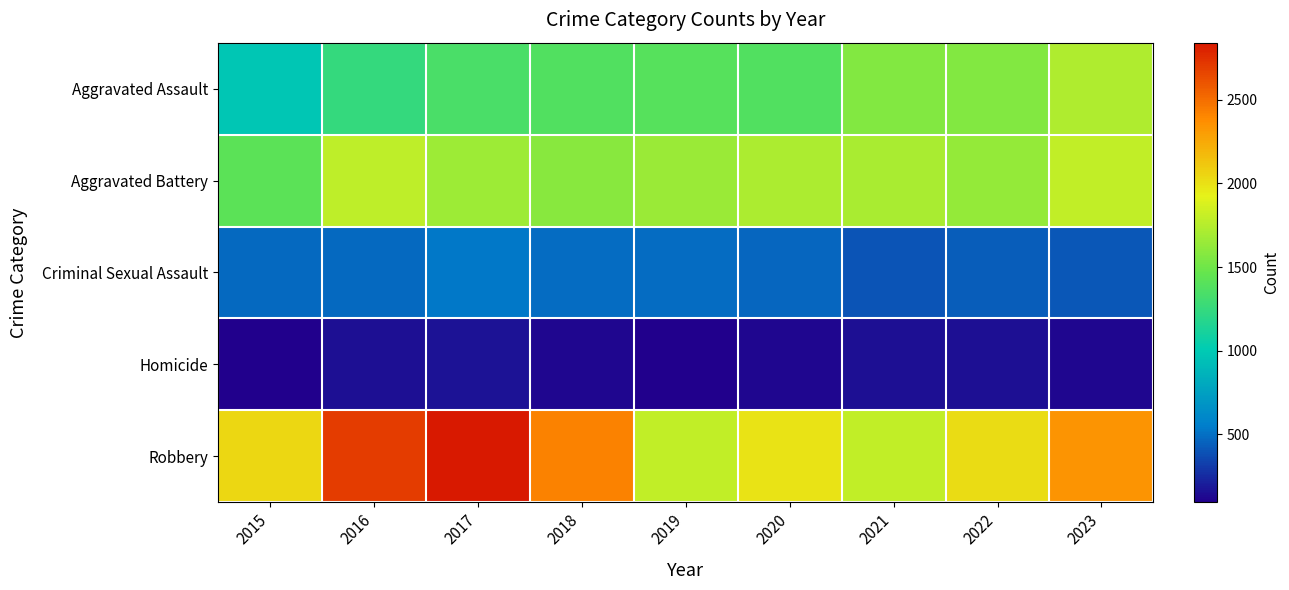

Which series changed the most between 2015 and 2018?

Aggravated Assault